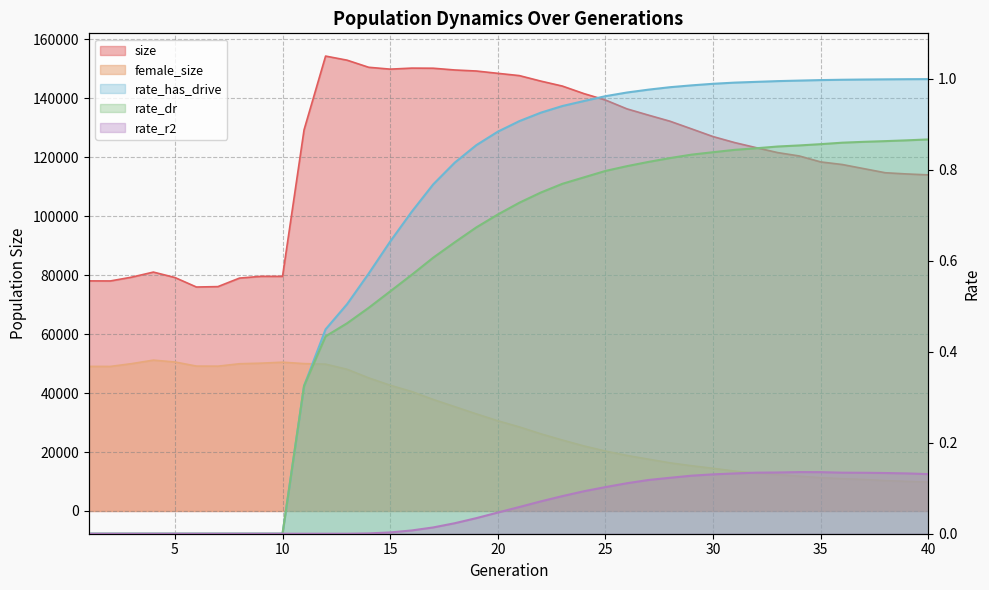

What is the greatest value displayed?

154365.0